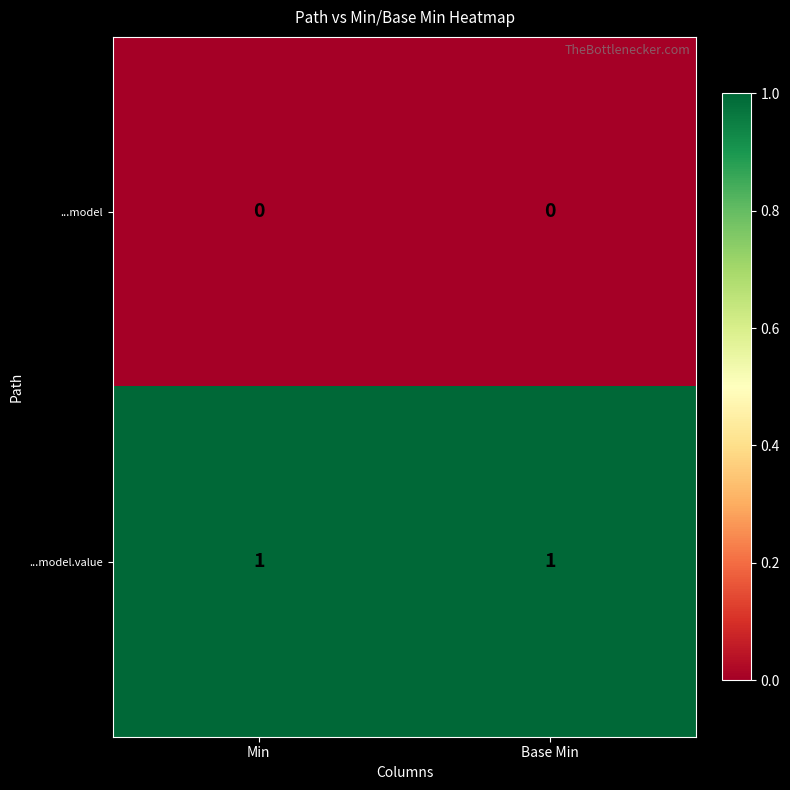

Is the value of ...model at Base Min greater than the value of ...model.value at Min?

No